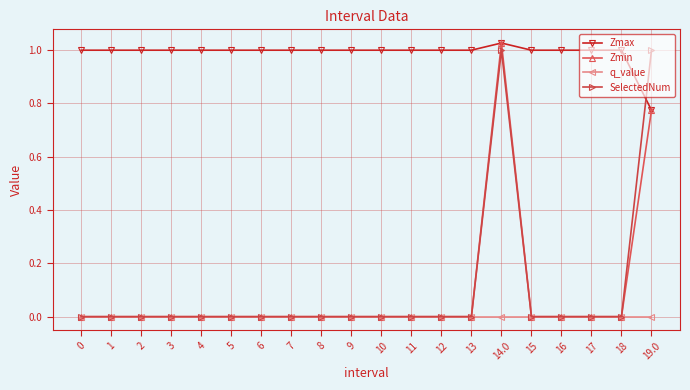

True or false: SelectedNum and Zmax intersect in this chart.

True